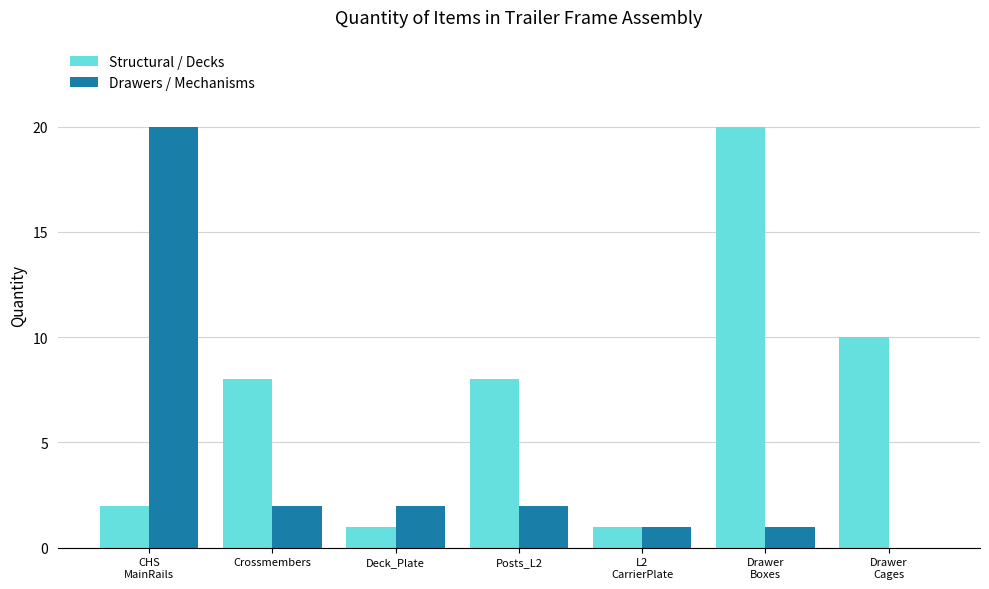

The value of Structural / Decks at Deck_Plate is 0. True or false?

False